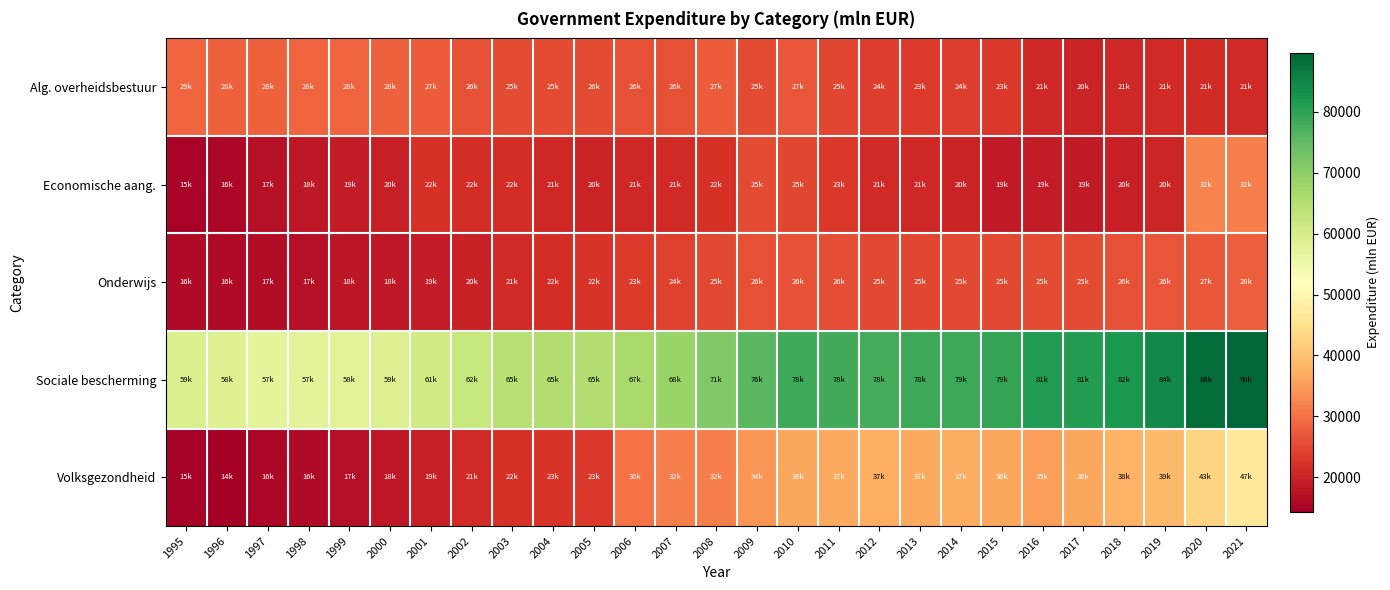

Reading left to right, transcribe all the data shown in this chart.

Alg. overheidsbestuur: 1995=28791.3	1996=28082.3	1997=27960.7	1998=28234.9	1999=28224.3	2000=27932.3	2001=27471.1	2002=26082.5	2003=25356.9	2004=25338.4	2005=25560.8	2006=26053.0	2007=25868.3	2008=27395.8	2009=25388.6	2010=26502.3	2011=24762.7	2012=23787.0	2013=23382.9	2014=23781.5	2015=23122.3	2016=20782.2	2017=19997.0	2018=20749.3	2019=21084.3	2020=21358.0	2021=21029.0
Economische aang.: 1995=15031.2	1996=15582.2	1997=17129.8	1998=18270.2	1999=18996.9	2000=19615.3	2001=22080.4	2002=21733.2	2003=21642.8	2004=20692.9	2005=20259.6	2006=20714.2	2007=21046.5	2008=22168.6	2009=25388.6	2010=24737.5	2011=22971.5	2012=21146.7	2013=20706.6	2014=20058.8	2015=18674.8	2016=18861.7	2017=18759.9	2018=19507.4	2019=20388.7	2020=32151.5	2021=31679.3
Onderwijs: 1995=16216.9	1996=16447.0	1997=16744.3	1998=17155.1	1999=18057.1	2000=18398.6	2001=18819.5	2002=19729.2	2003=20965.0	2004=21554.0	2005=22343.5	2006=23492.6	2007=24250.9	2008=25269.7	2009=26044.7	2010=26326.9	2011=25609.3	2012=25239.5	2013=24728.2	2014=25090.7	2015=25013.0	2016=25482.9	2017=25445.8	2018=25951.1	2019=26456.8	2020=26892.4	2021=27671.0
Sociale bescherming: 1995=59196.2	1996=58365.8	1997=57025.8	1998=57390.1	1999=57769.2	2000=58600.5	2001=60661.9	2002=62230.1	2003=64559.8	2004=65418.2	2005=65331.2	2006=66580.5	2007=68199.8	2008=71264.9	2009=75809.0	2010=78401.3	2011=78075.1	2012=77674.5	2013=78491.1	2014=78657.9	2015=79498.8	2016=81184.3	2017=80933.4	2018=81733.6	2019=84116.2	2020=88469.4	2021=89622.2
Volksgezondheid: 1995=14754.9	1996=14402.7	1997=15827.0	1998=16348.7	1999=16990.1	2000=18346.9	2001=19458.3	2002=21111.3	2003=22201.7	2004=22590.3	2005=23185.7	2006=30039.3	2007=31690.5	2008=31604.7	2009=34229.3	2010=36227.5	2011=36647.5	2012=37176.0	2013=36678.2	2014=36748.8	2015=36424.4	2016=35009.9	2017=36167.0	2018=37700.0	2019=39051.1	2020=42828.8	2021=46818.1